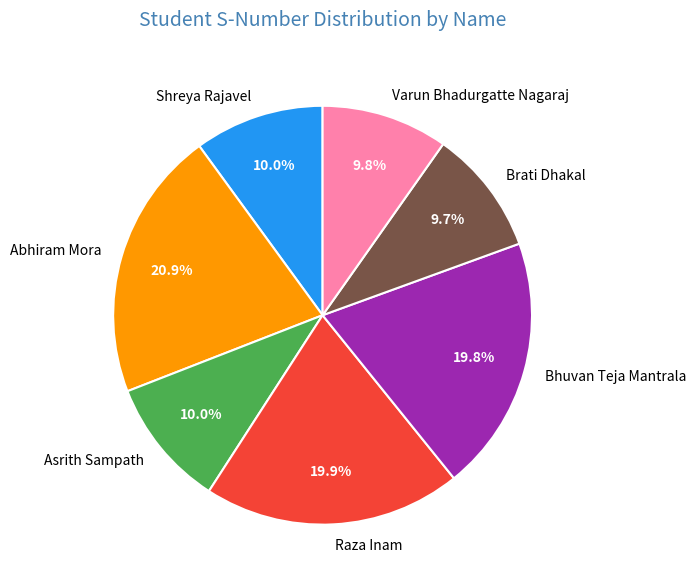

The Bhuvan Teja Mantrala slice represents 20% of the pie. True or false?

True